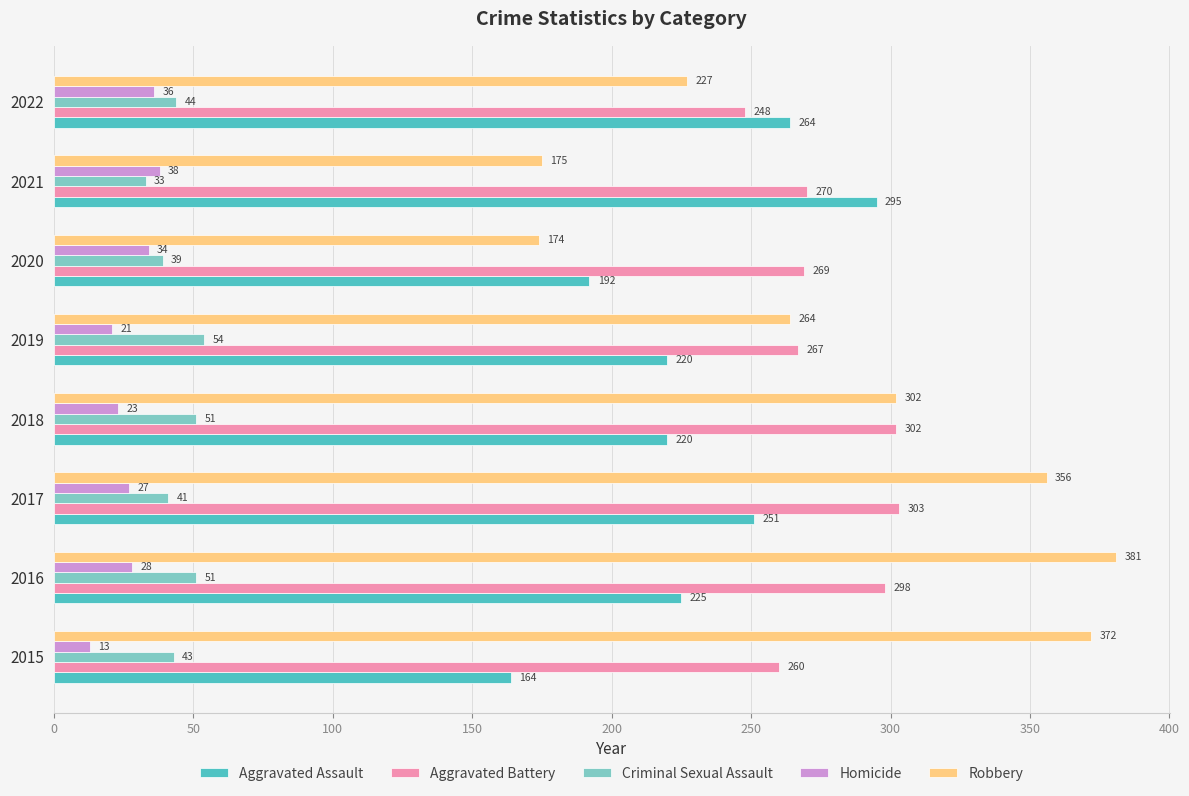

How many data points in Homicide are less than 28?

4